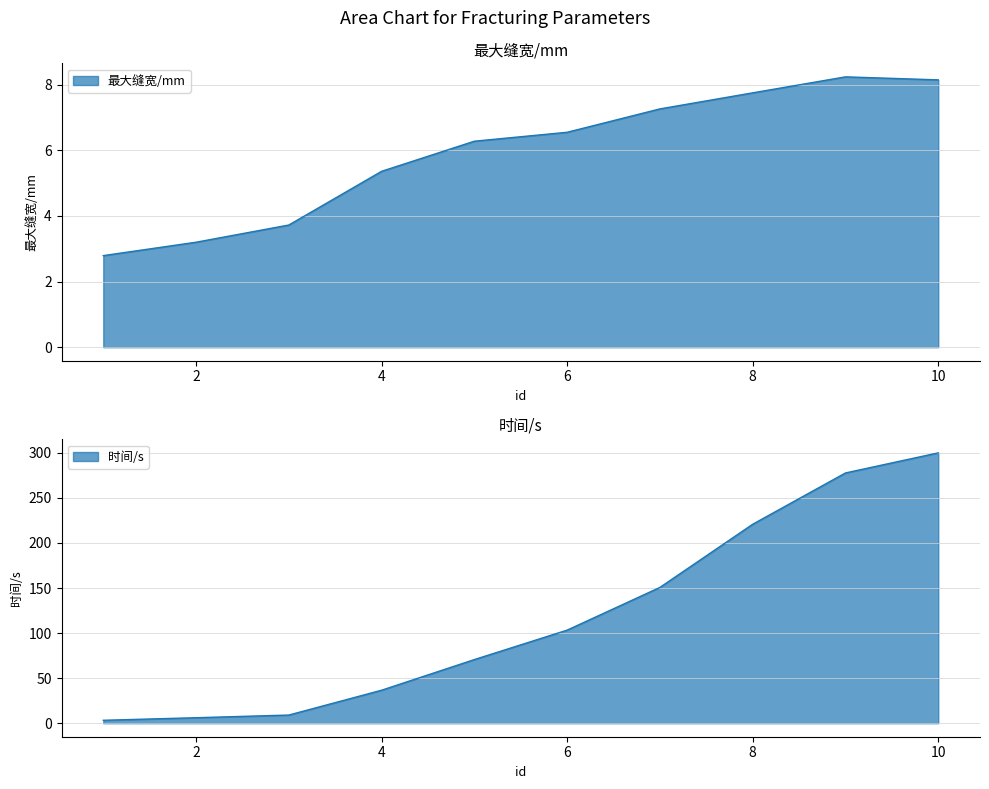

How many data points in 最大缝宽/mm are above 6?

6